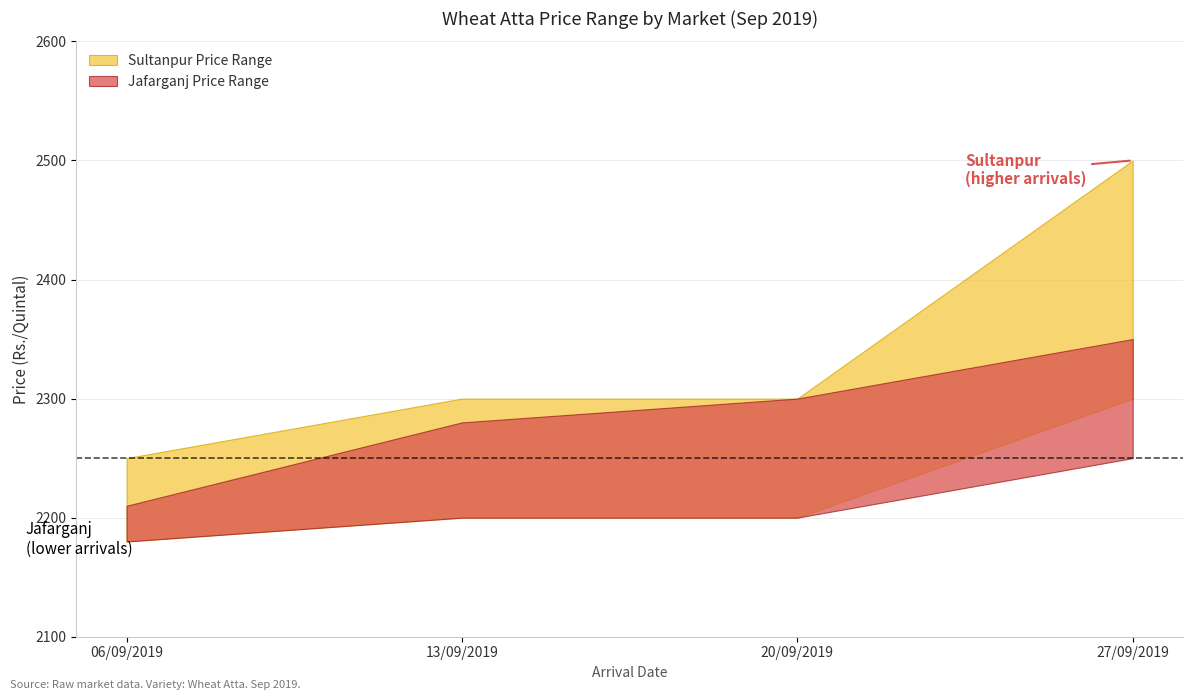

What is the total value across all series at 13/09/2019?

8980